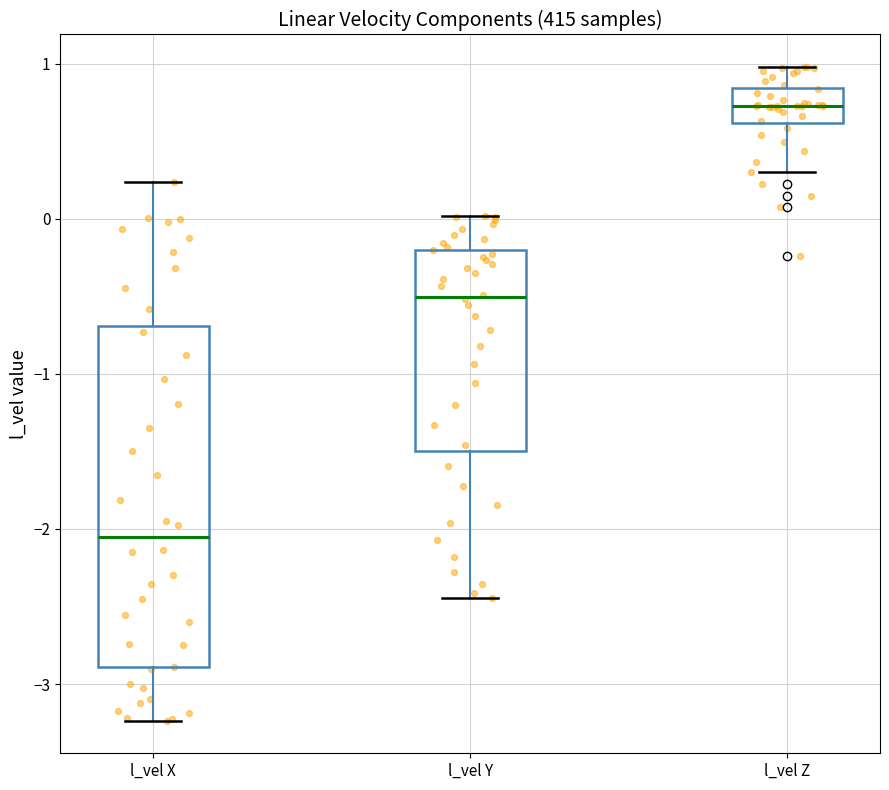

Which box has the highest median line?

l_vel Z